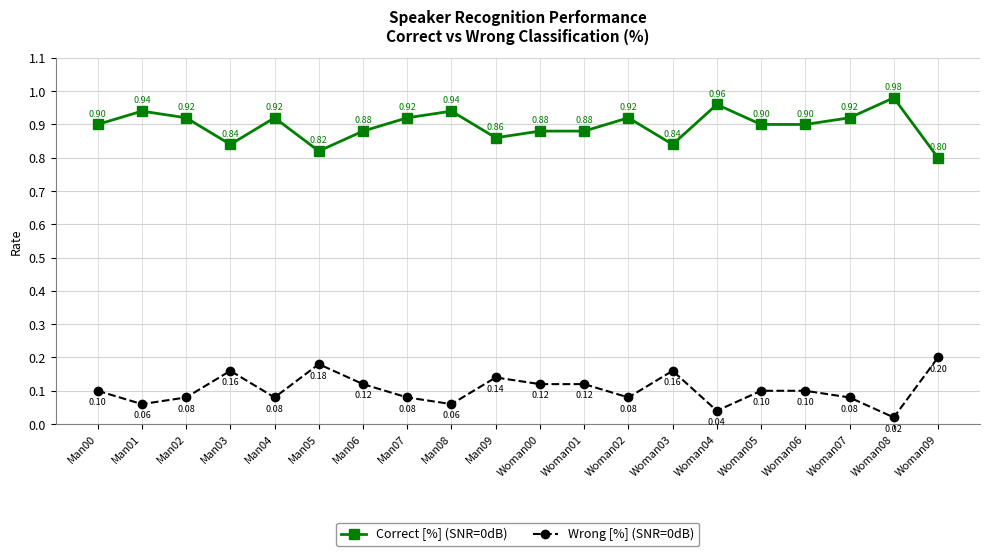

What is the label of the 17th point from the left?

Woman06